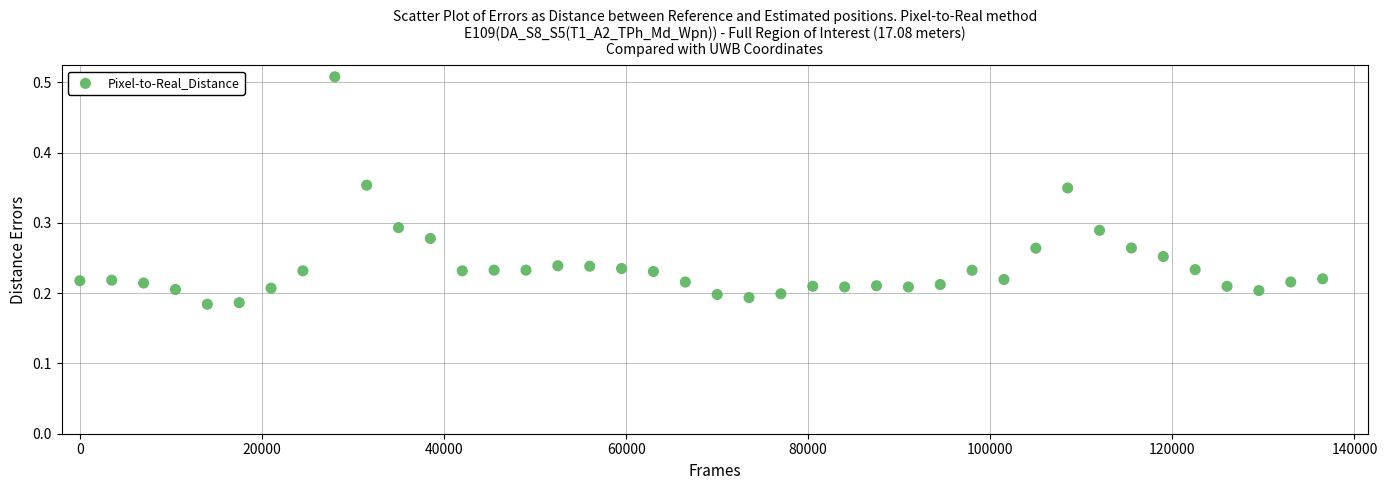

What is the range of X values (max minus min)?

136500.0